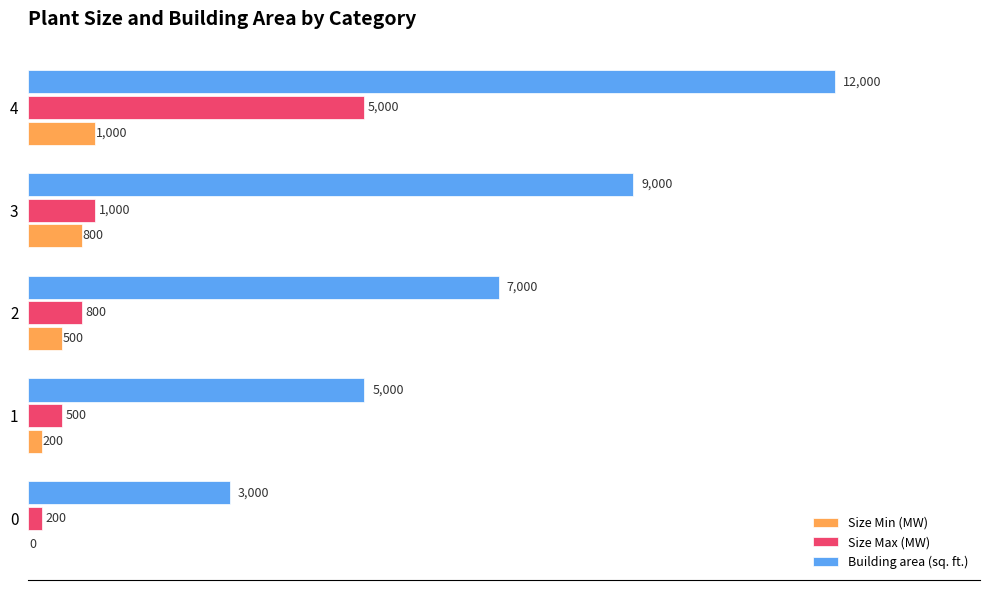

What is the sum of all Size Min (MW) values?

2500